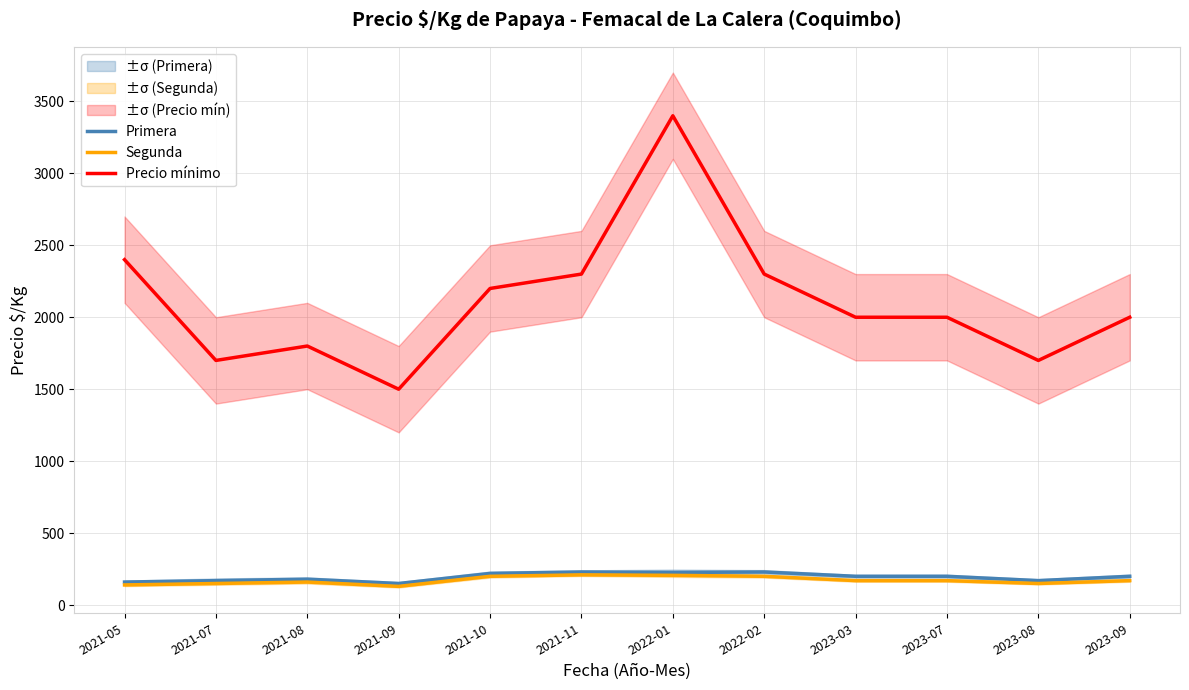

How many lines are shown in the chart?

3